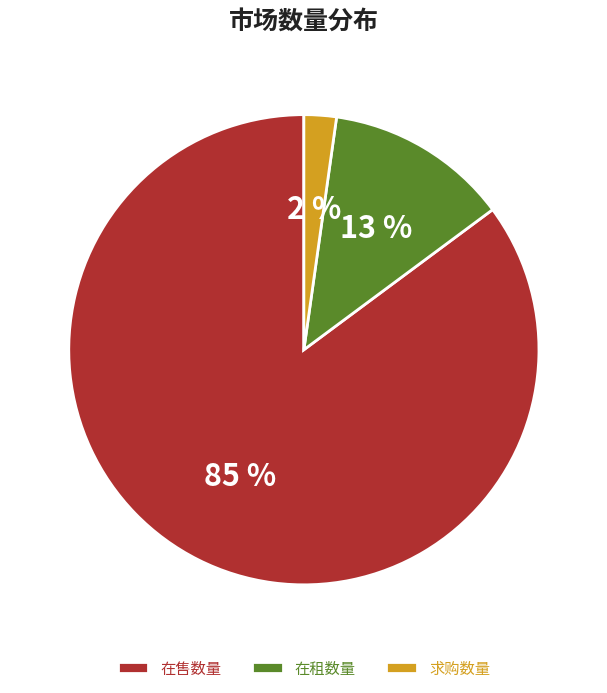

How many slices are in this pie chart?

3